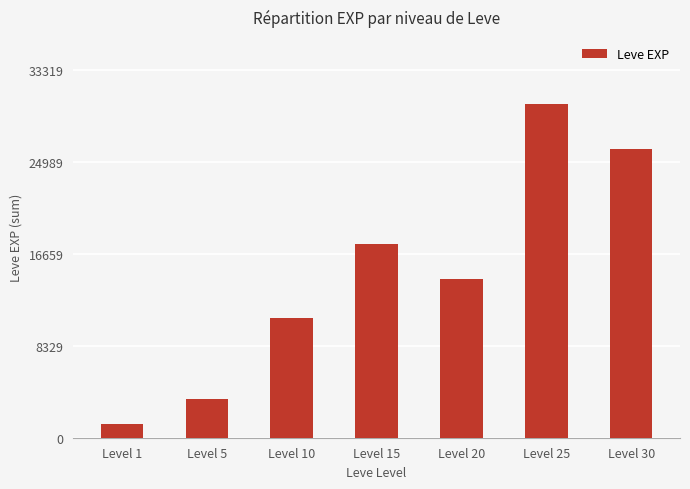

Is it true that the value at Level 10 is 10878?

True